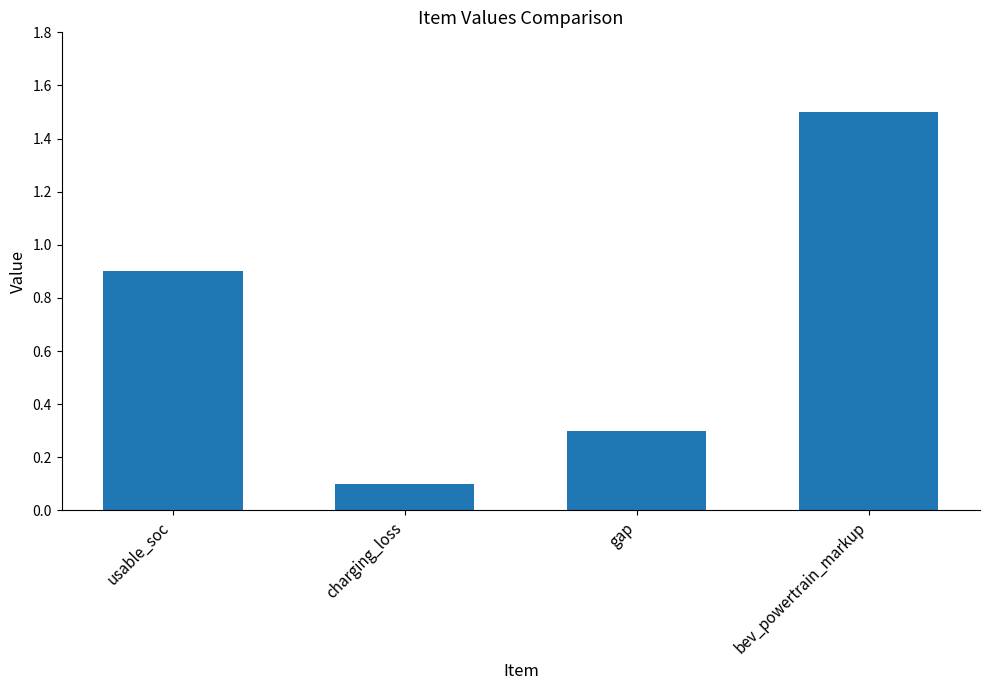

What is the smallest value displayed?

0.1